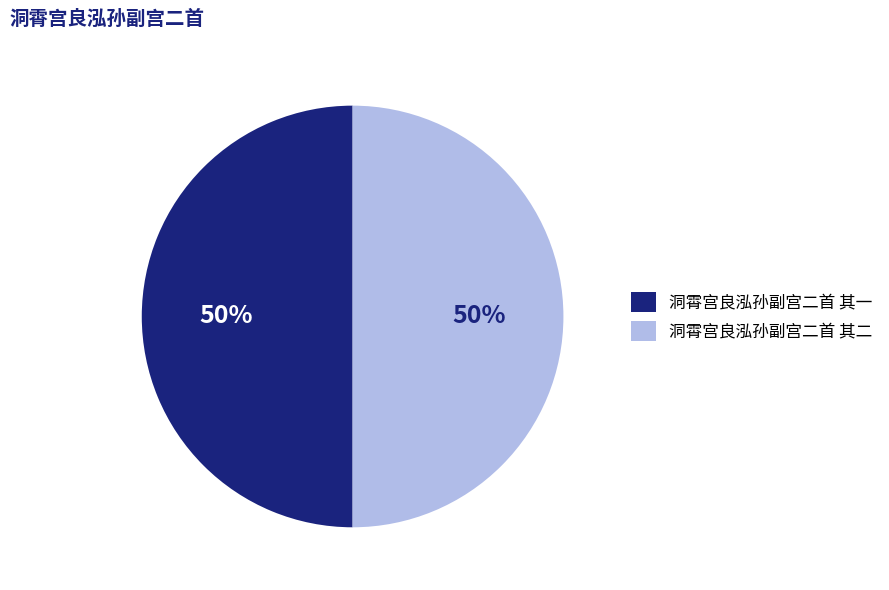

Combined, do 洞霄宫良泓孙副宫二首 其二 and 洞霄宫良泓孙副宫二首 其一 account for over 50%?

Yes